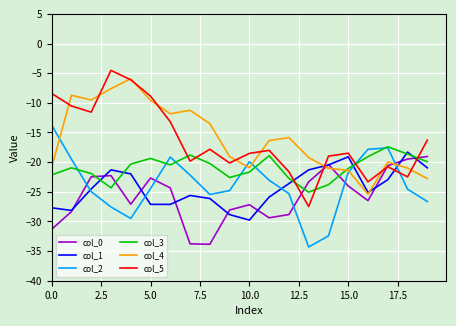

What is the highest value of the col_0 series?

-19.1